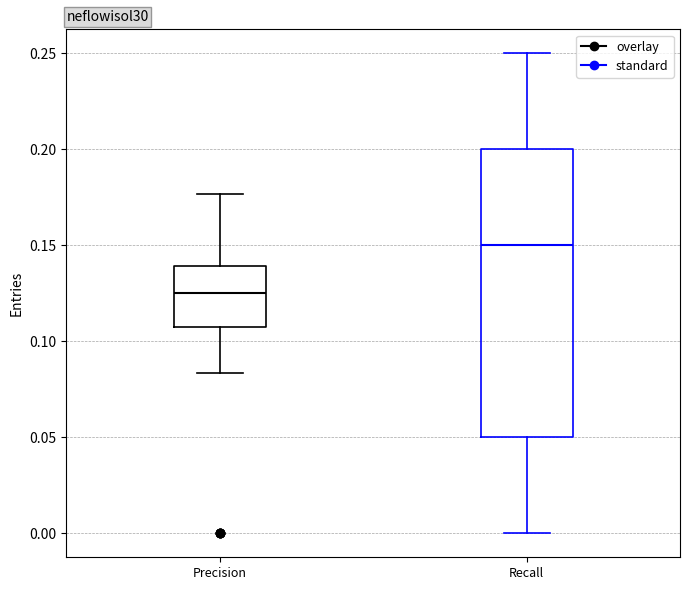

Which box's median line is the highest?

Recall